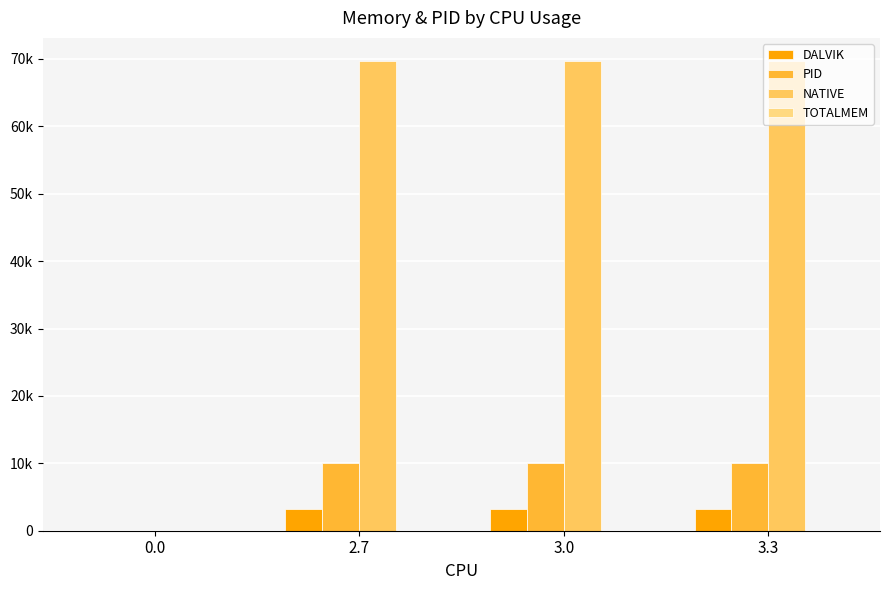

Between 3.0 and 0.0, which is larger?

3.0